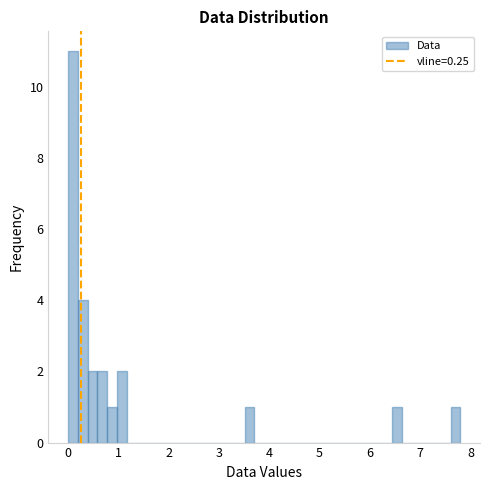

Around what value on the x-axis is the tallest bar? Give the approximate position of its centre, as read against the axis.

0.1